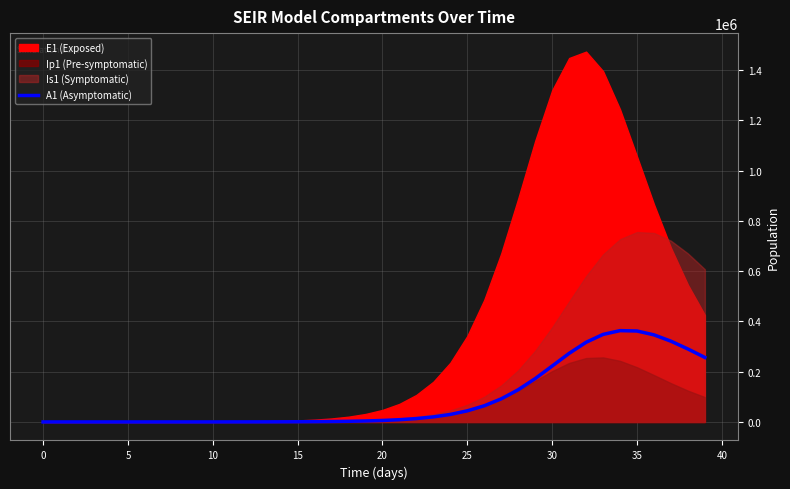

How many positive values are there?

39